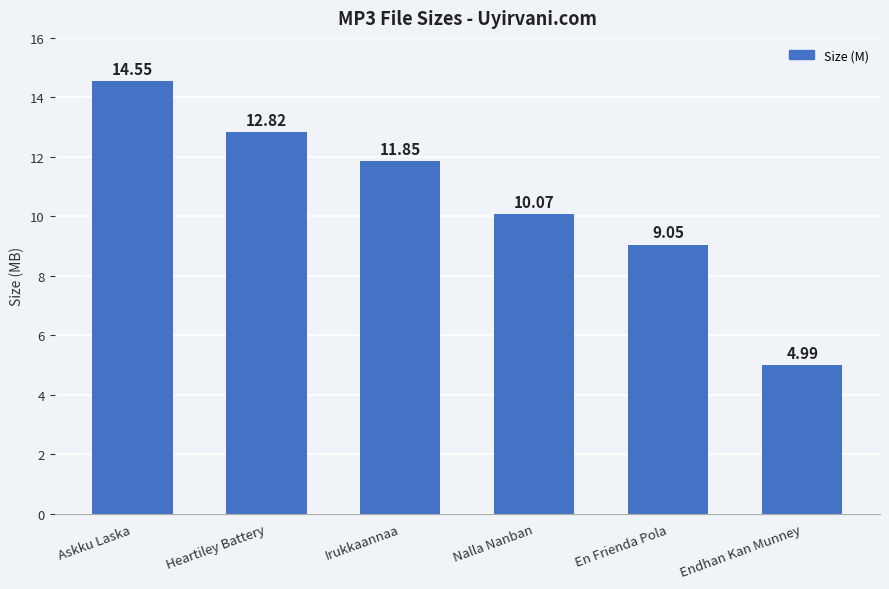

How many bars are there in total?

6